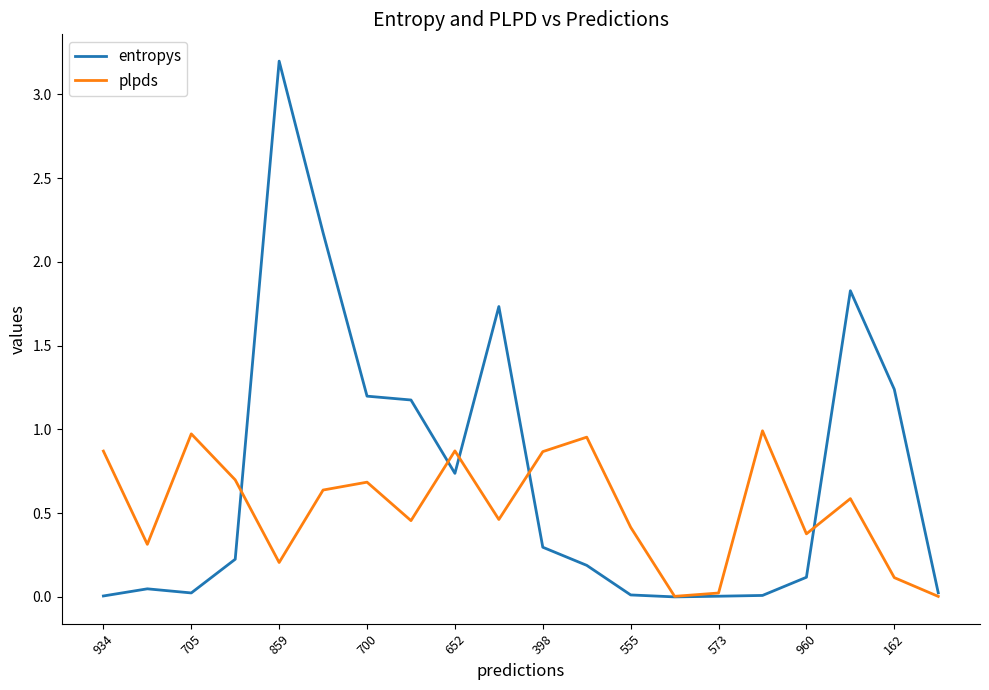

How many interior local valleys does the plpds series have?

6